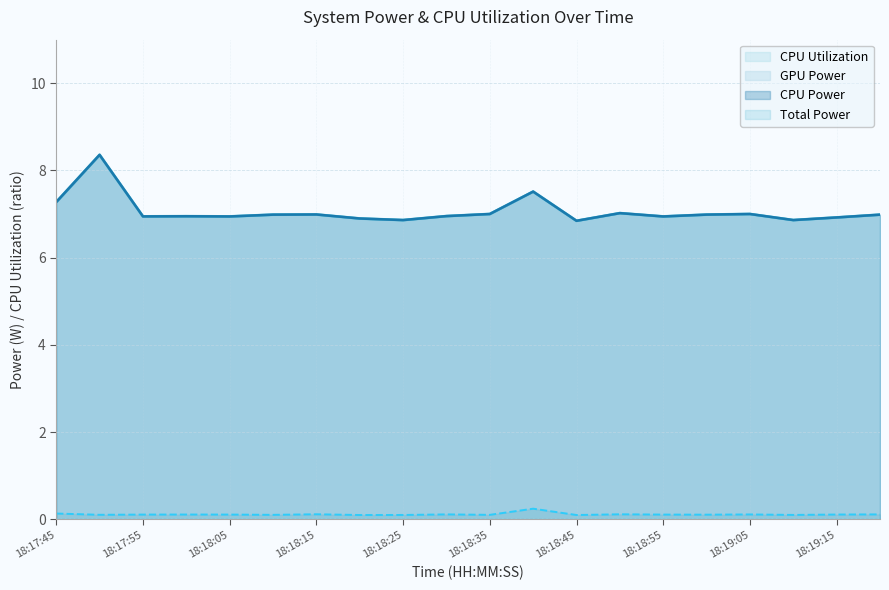

List the series in order of their peak value, highest first.

Total Power, CPU Power, CPU Utilization